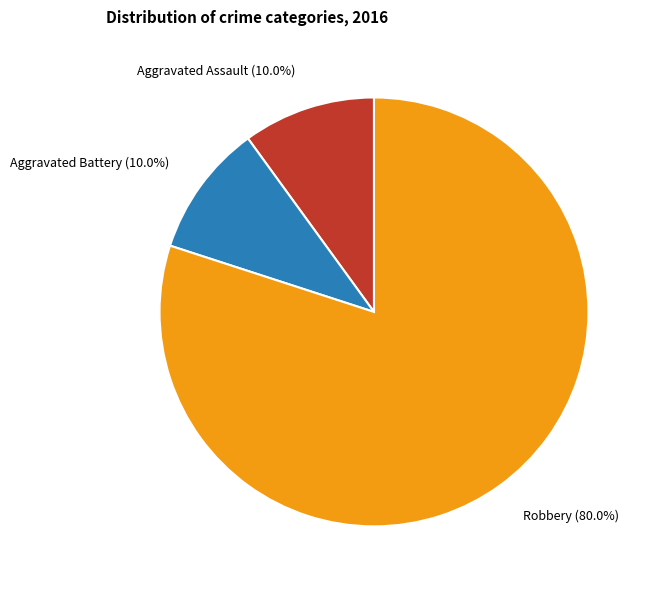

Which slice is the largest?

Robbery (80.0%)